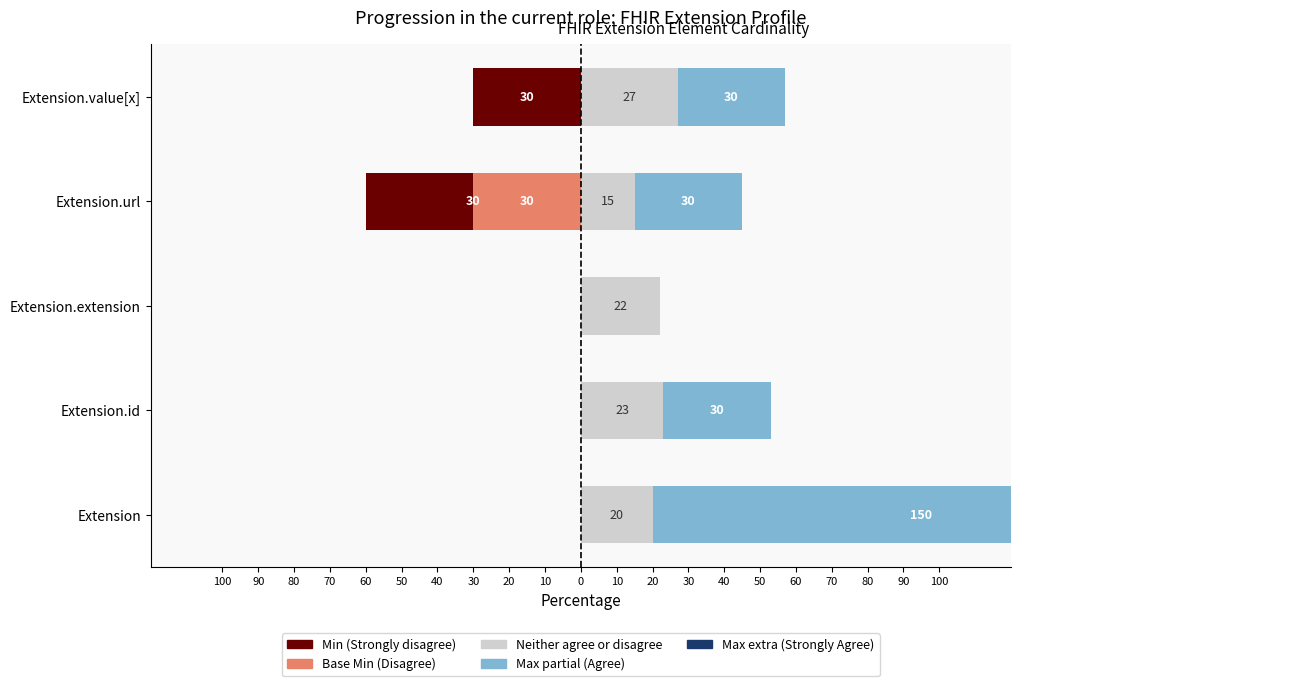

Is it true that Max extra (Strongly Agree) equals 17 at Extension?

False